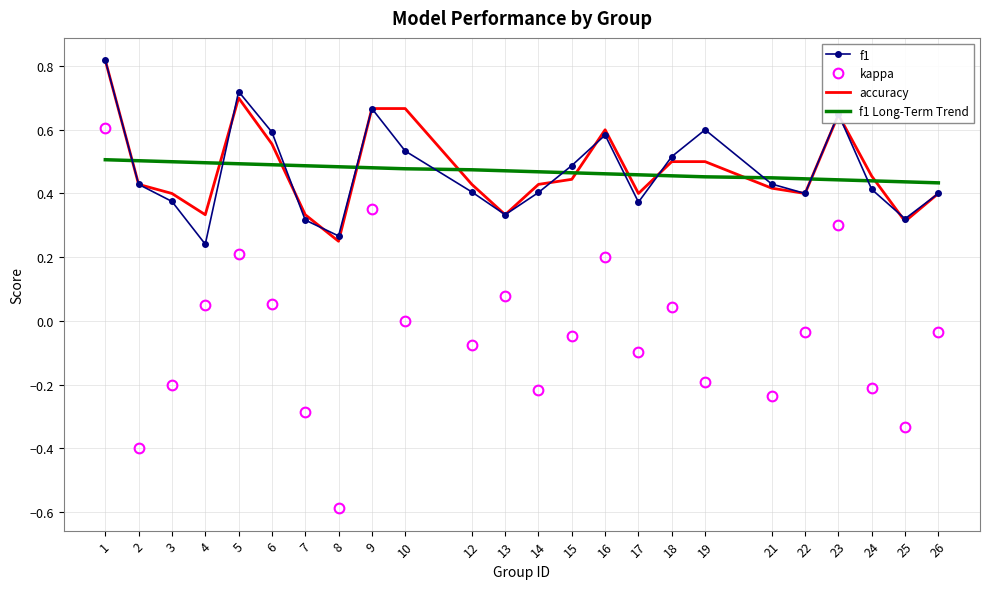

True or false: kappa and accuracy cross at least once.

False